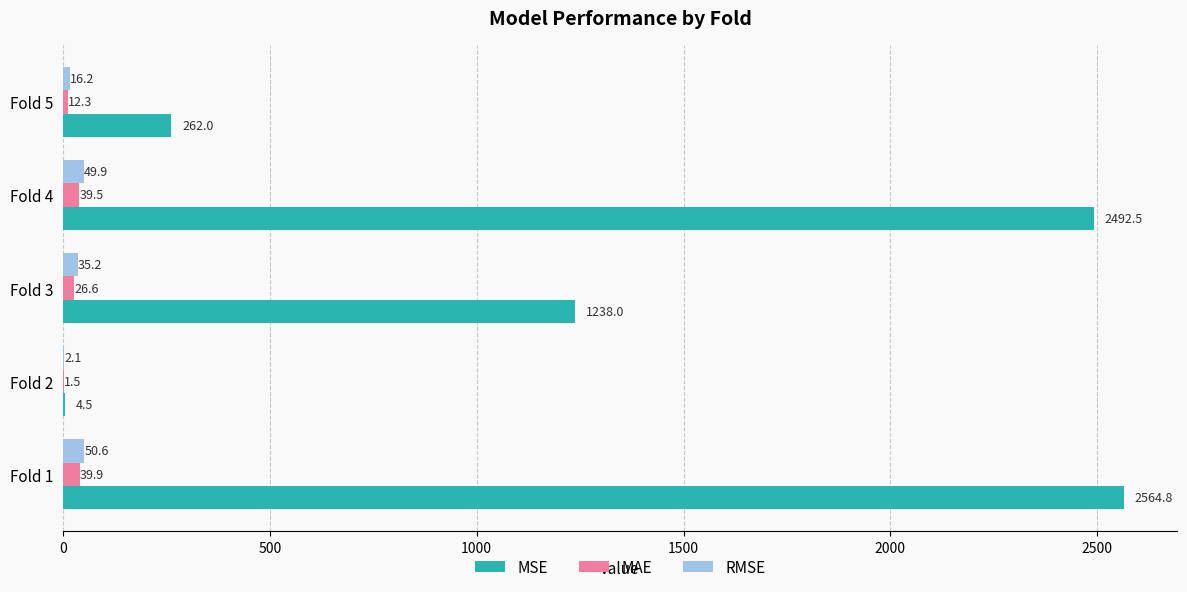

Which series changed the most between Fold 3 and Fold 5?

MSE